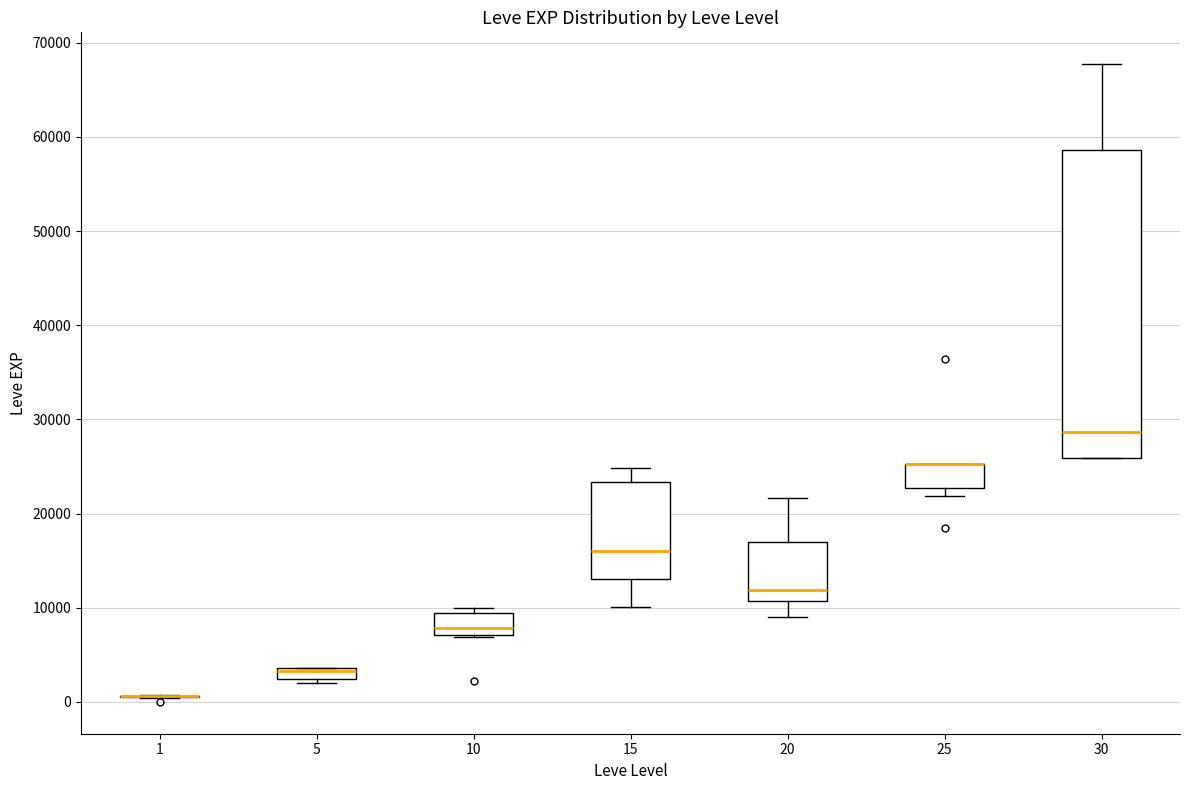

Where is the lower edge of the box at x = 25 on the y-axis? The values are not printed on the chart, so give them approximately, as read against the axis.

23000